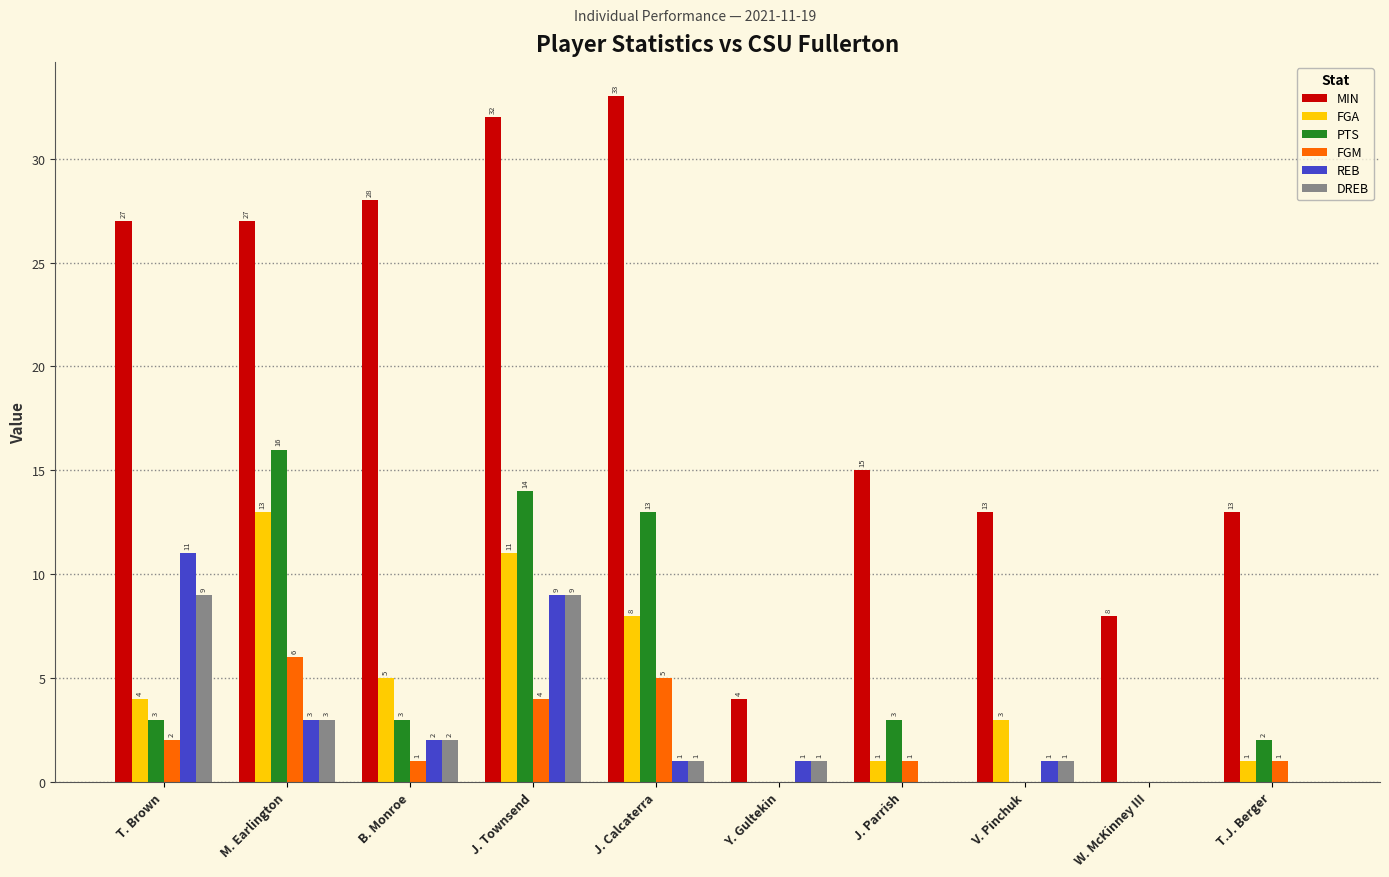

What are all the series names shown in the legend?

MIN, FGA, PTS, FGM, REB, DREB